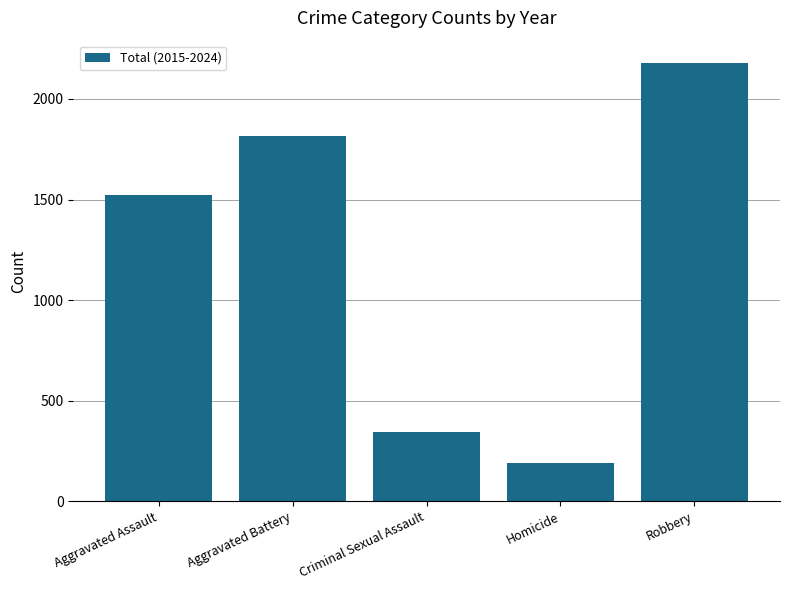

Rank the categories by value from lowest to highest.

Homicide, Criminal Sexual Assault, Aggravated Assault, Aggravated Battery, Robbery